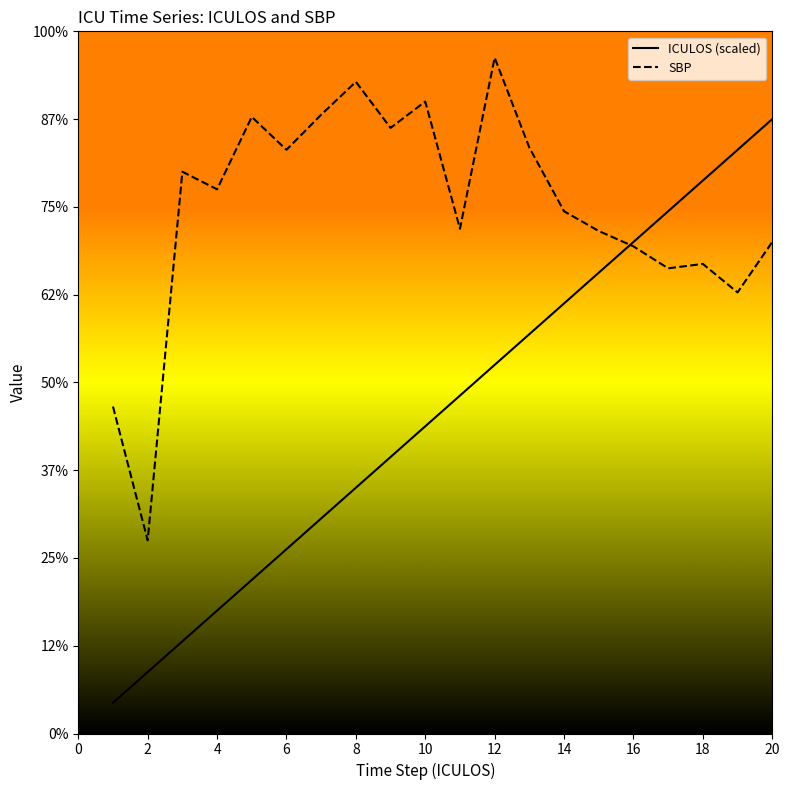

Does the chart display data point markers on the line(s)?

No